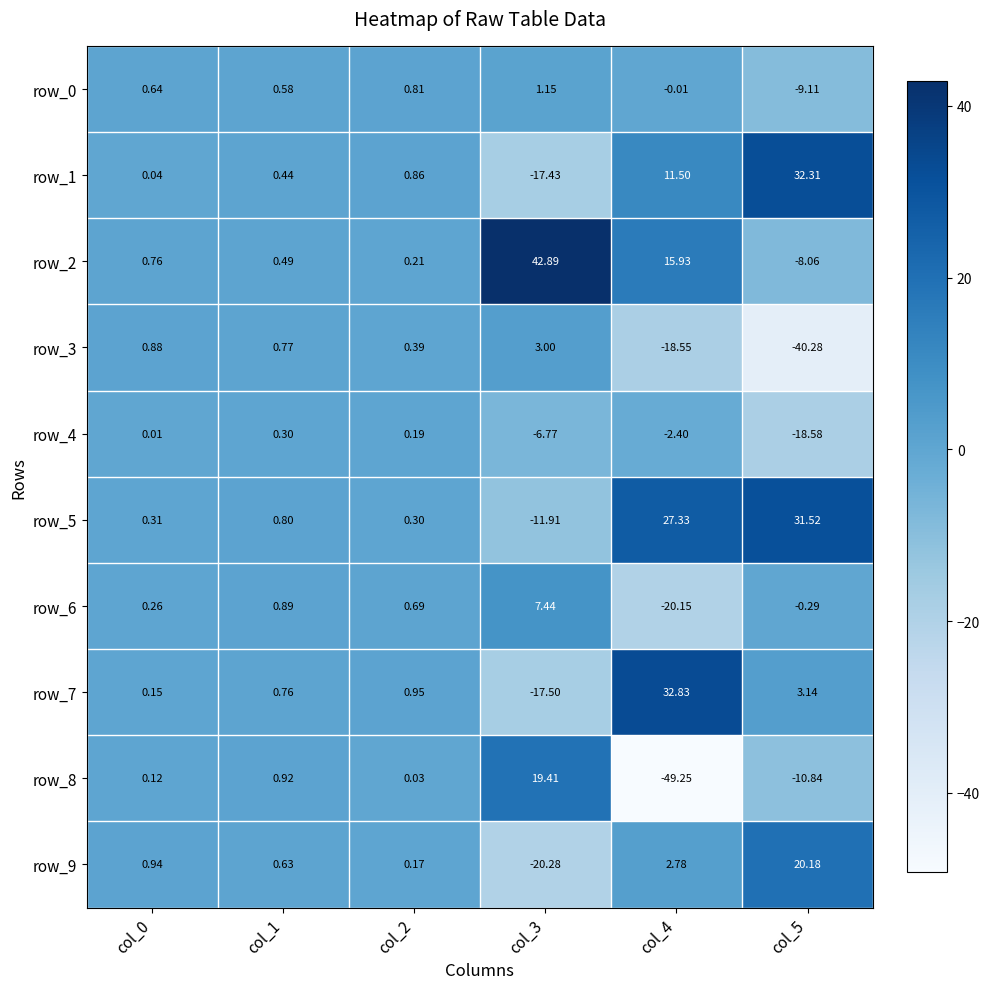

What is the highest value of the row_9 series?

20.2